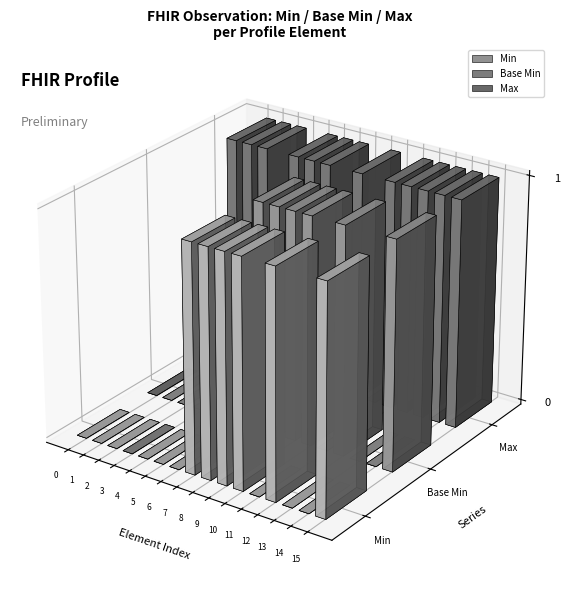

Are the bars horizontal?

No